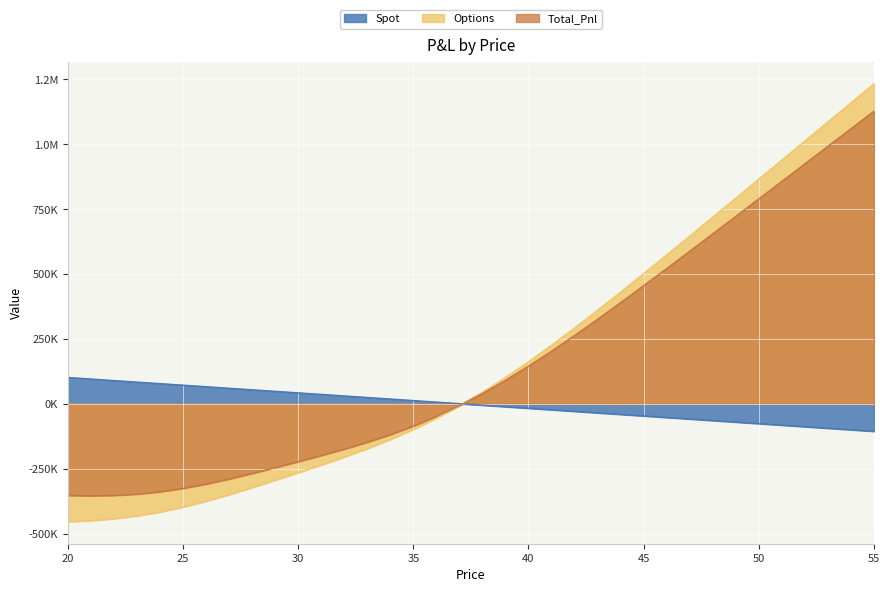

Reading left to right, extract all data points from this chart.

Spot: 101622.1	95696.6	89771.1	83845.6	77920.2	71994.7	66069.2	60143.7	54218.2	48292.7	42367.2	36441.7	30516.3	24590.8	18665.3	12739.8	6814.3	888.8	-5036.7	-10962.2	-16887.6	-22813.1	-28738.6	-34664.1	-40589.6	-46515.1	-52440.6	-58366.0	-64291.5	-70217.0	-76142.5	-82068.0	-87993.5	-93919.0	-99844.5	-105769.9
Options: -454521.9	-450006.9	-442652.4	-431728.2	-416786.9	-397804.8	-375214.3	-349802.4	-322499.3	-294118.7	-265133.8	-235552.0	-204921.8	-172456.5	-137228.0	-98370.8	-55243.1	-7516.5	44810.8	101460.0	161953.9	225706.9	292106.7	360574.2	430601.5	501768.1	573743.2	646276.6	719186.1	792343.4	865660.4	939078.4	1012559.1	1086078.0	1159620.0	1233175.6
Total_Pnl: -352899.8	-354310.3	-352881.3	-347882.5	-338866.7	-325810.1	-309145.1	-289658.7	-268281.0	-245826.0	-222766.5	-199110.2	-174405.5	-147865.7	-118562.7	-85631.0	-48428.8	-6627.7	39774.1	90497.8	145066.2	202893.8	263368.1	325910.1	390011.9	455253.0	521302.6	587910.5	654894.6	722126.4	789517.9	857010.4	924565.6	992159.1	1059775.6	1127405.7